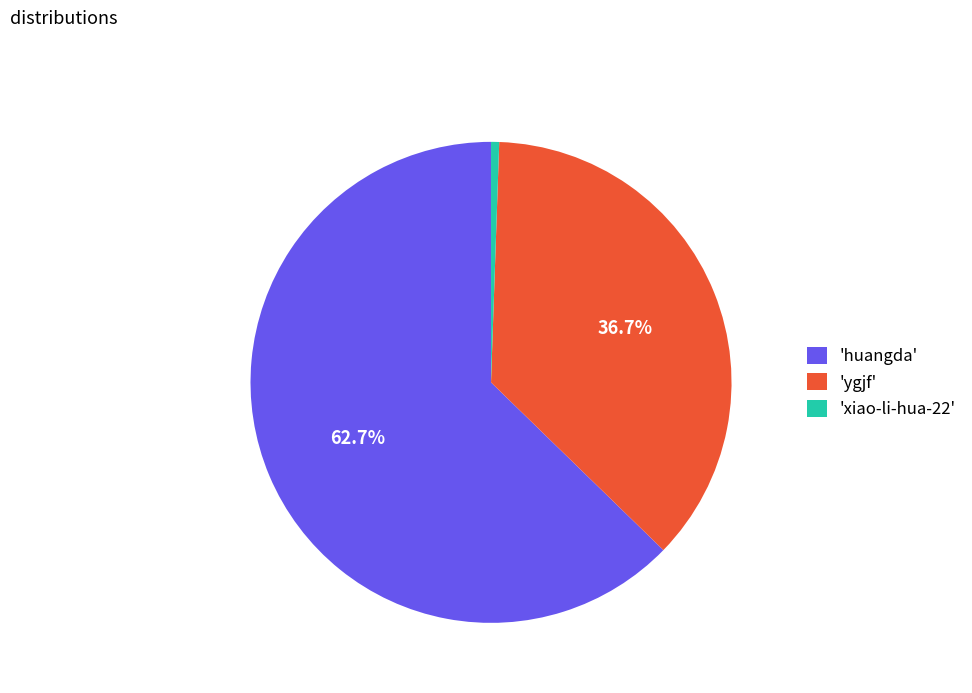

Is the sum of 'huangda' and 'ygjf' greater than half?

Yes